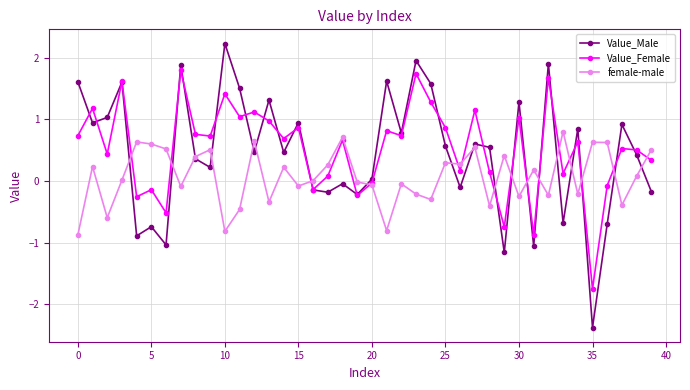

What is the highest value of the female-male series?

0.8